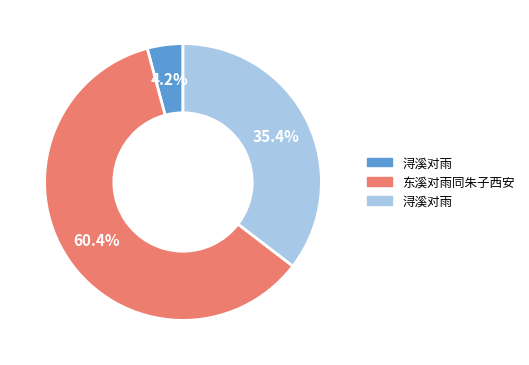

Is there a majority slice in this chart?

Yes